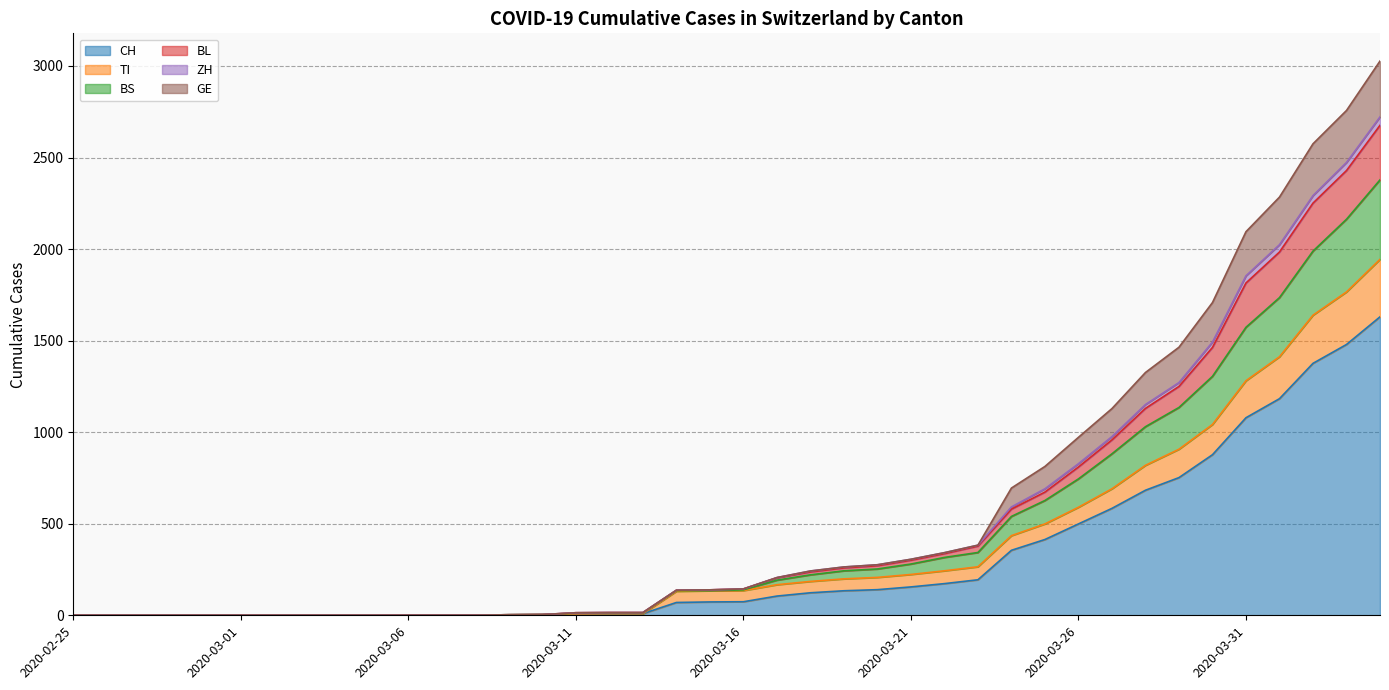

What is the label of the 9th point from the right?

2020-03-27